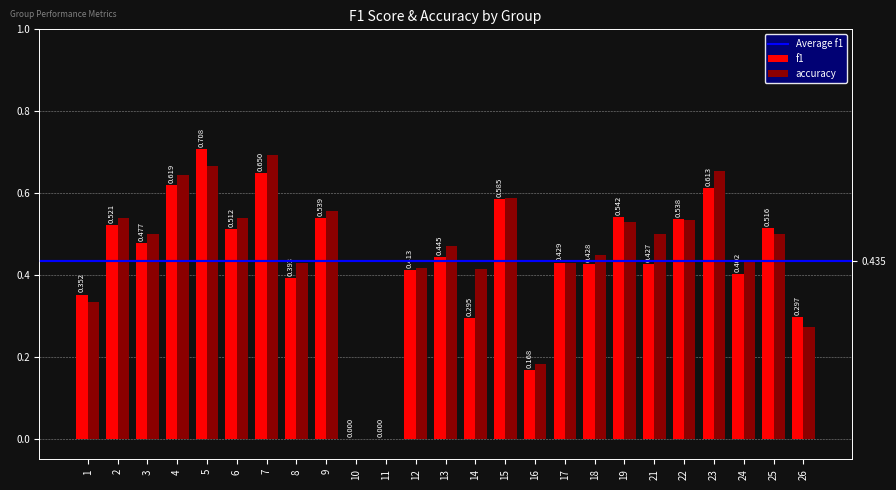

Which label corresponds to the smallest value in the chart?

10